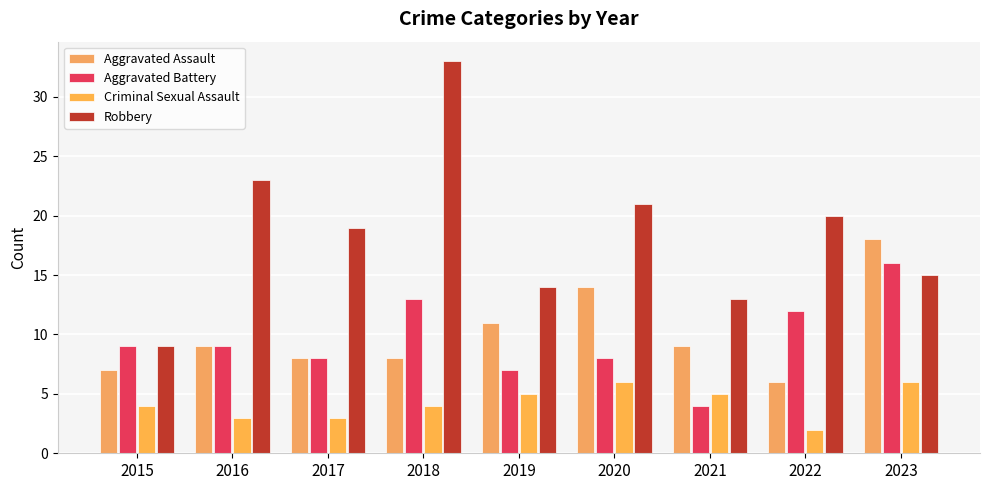

Are the bars horizontal?

No